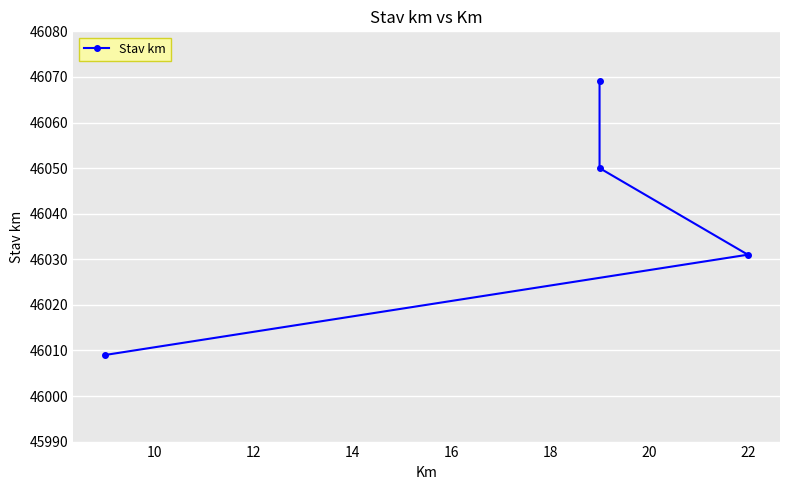

Does the chart display data point markers on the line(s)?

Yes